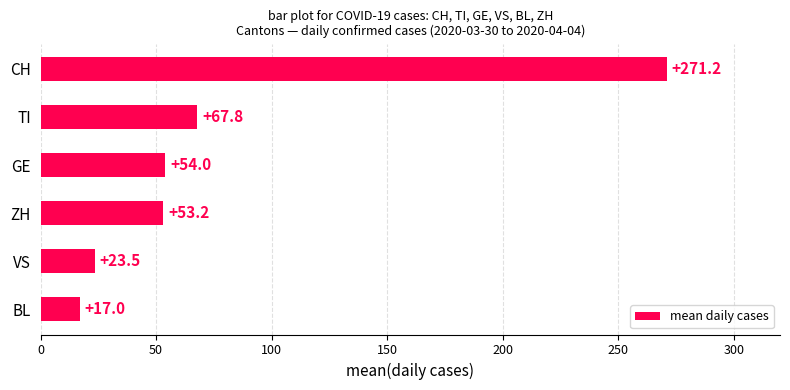

The chart shows a value of 110.4 at TI. True or false?

False